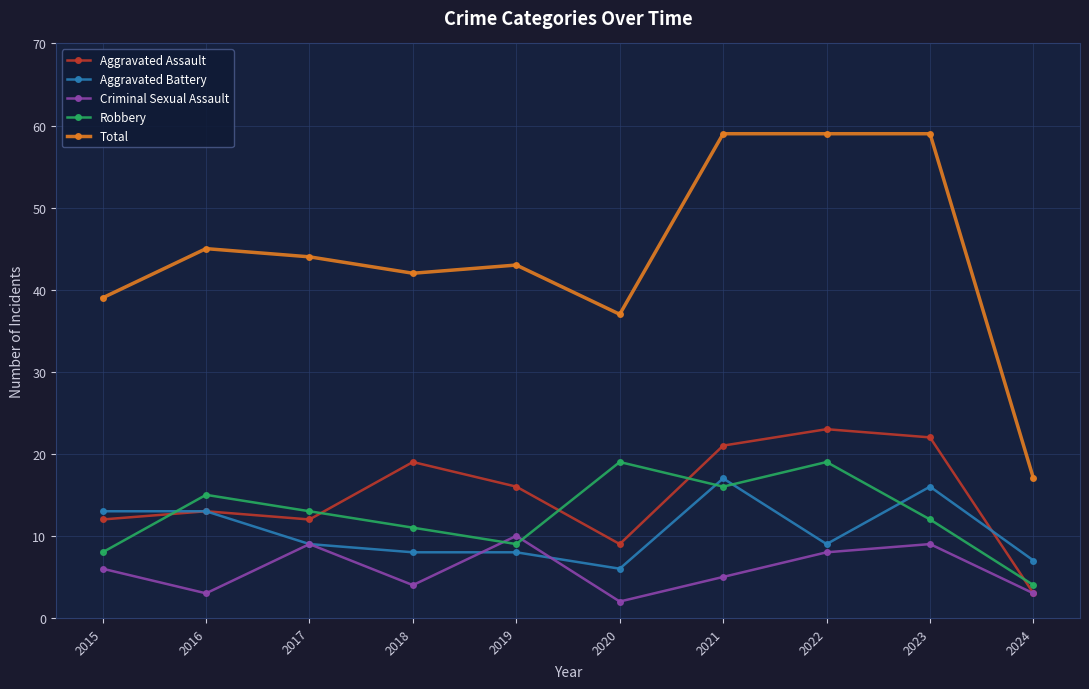

Reading left to right, list all the values displayed in this chart.

Aggravated Assault: 12	13	12	19	16	9	21	23	22	3
Aggravated Battery: 13	13	9	8	8	6	17	9	16	7
Criminal Sexual Assault: 6	3	9	4	10	2	5	8	9	3
Robbery: 8	15	13	11	9	19	16	19	12	4
Total: 39	45	44	42	43	37	59	59	59	17